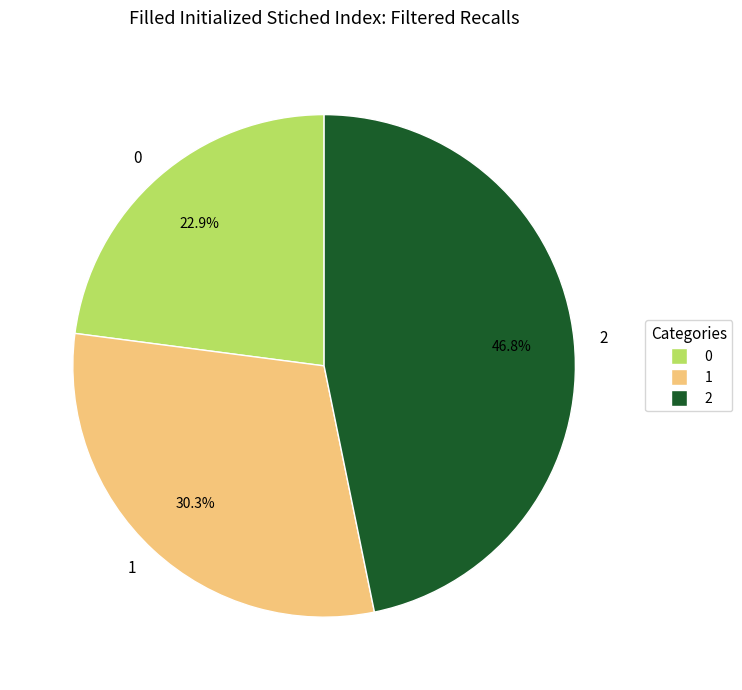

What percentage do 0 and 2 together represent?

69.7%